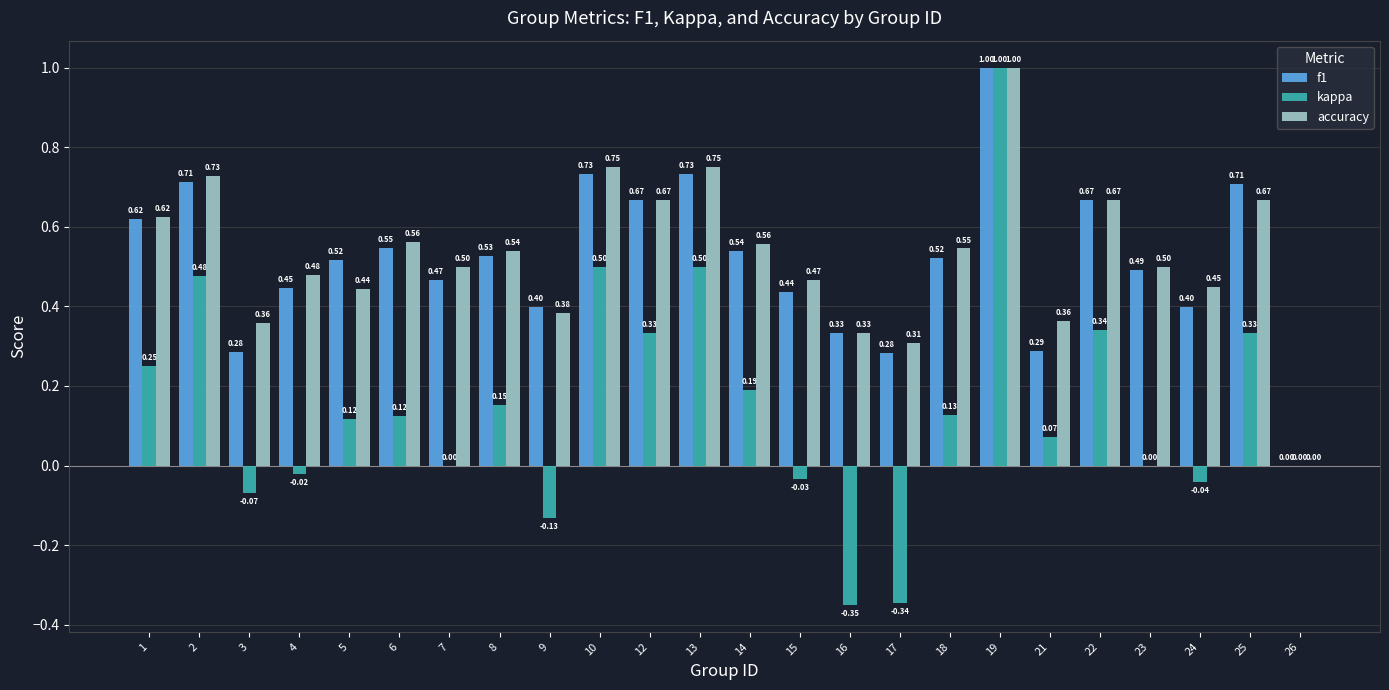

Is the value of accuracy at 7 greater than the value of kappa at 23?

Yes